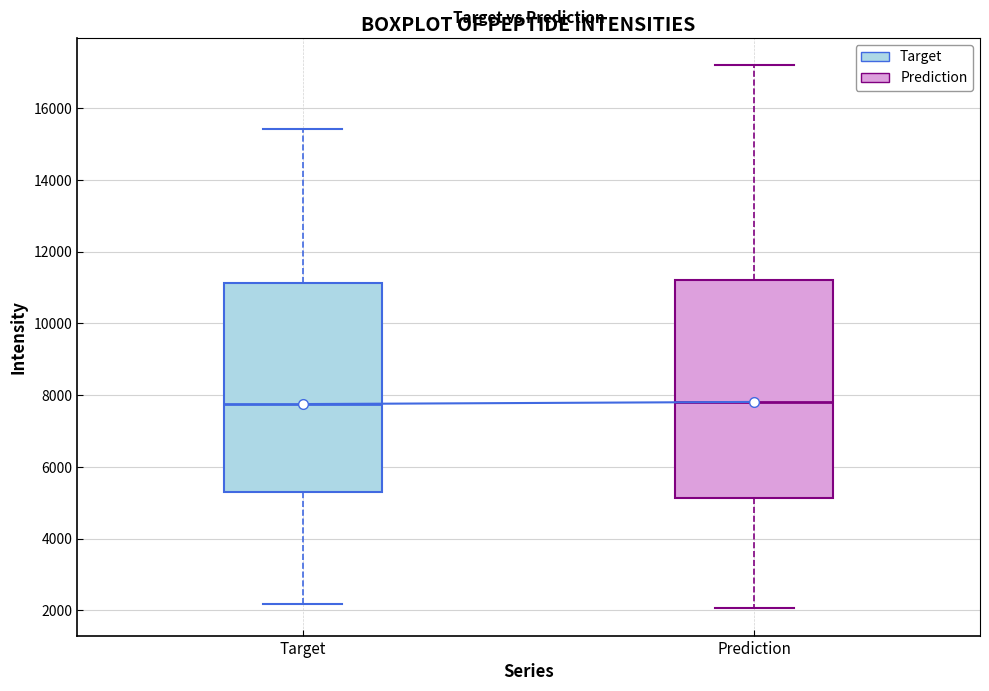

Which box is the tallest, from its lower edge to its upper edge?

Prediction